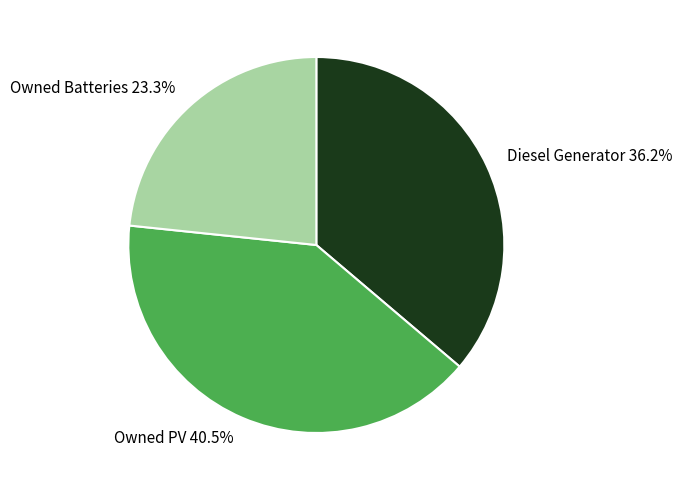

Is there a majority slice in this chart?

No